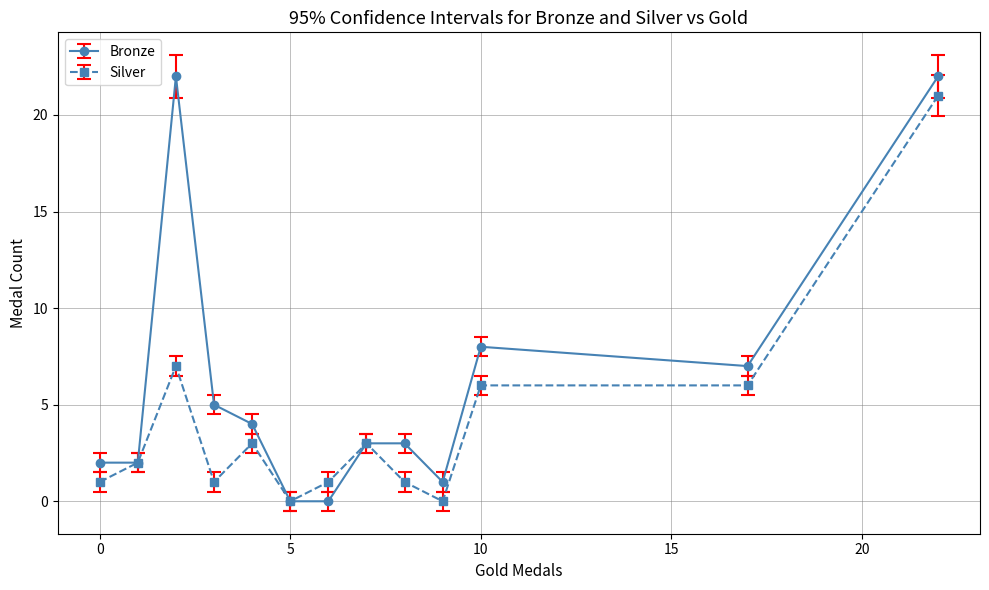

List the series in order of their overall mean, lowest first.

Silver, Bronze